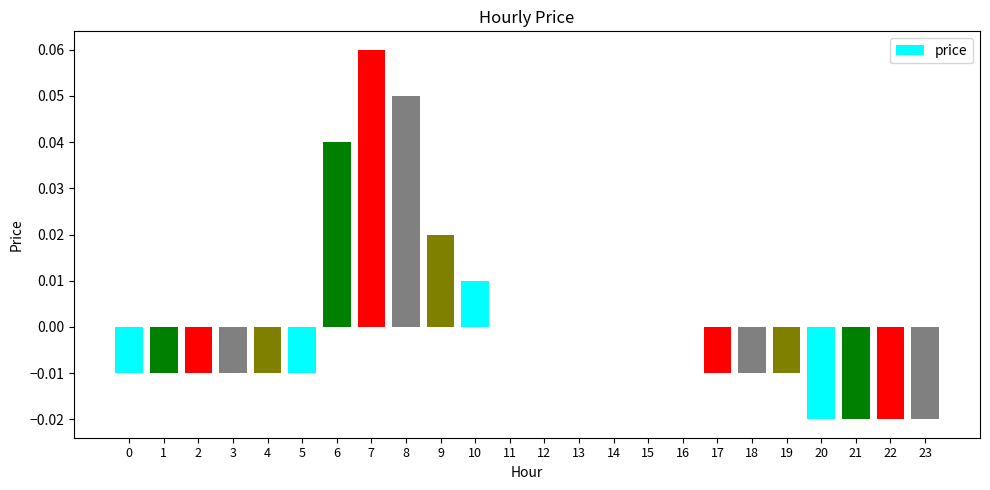

Is it true that the value at 18 is -0.0?

True